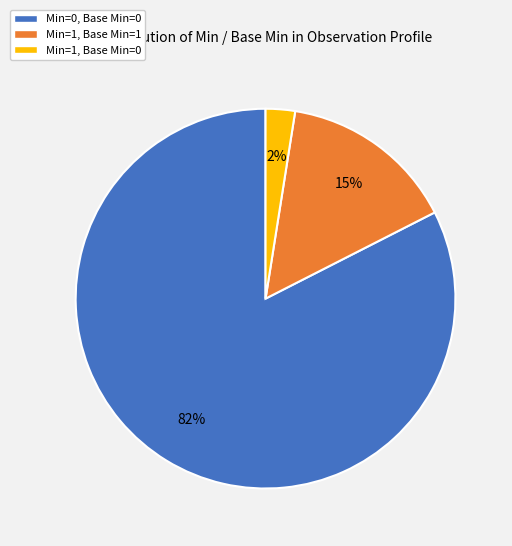

Is it true that Min=1, Base Min=1 is 15% of the pie?

True